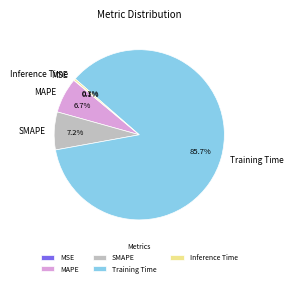

Between SMAPE and Inference Time, which is larger?

SMAPE